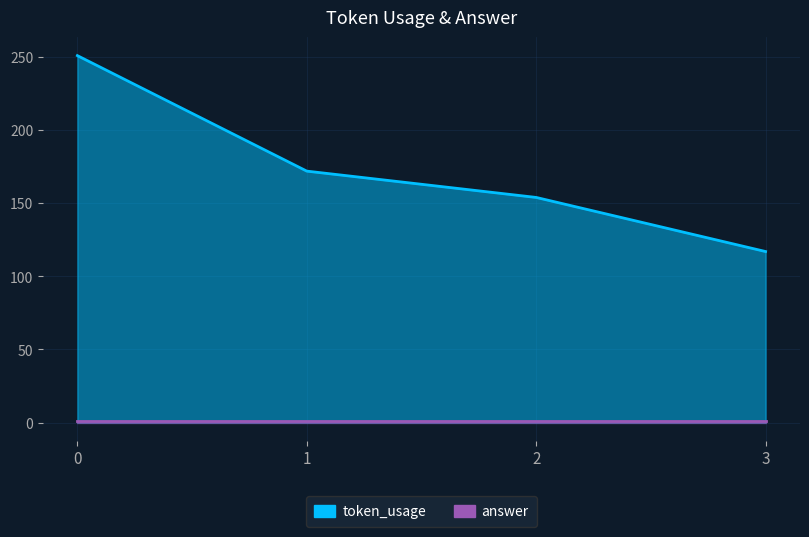

What is the greatest value displayed?

251